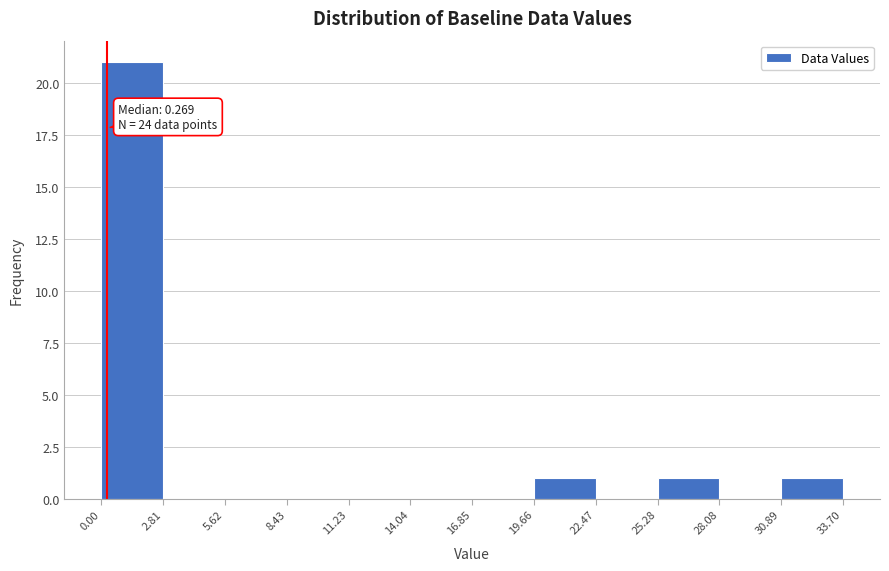

Over which range of the x-axis is the bar tallest?

0.00 to 2.81